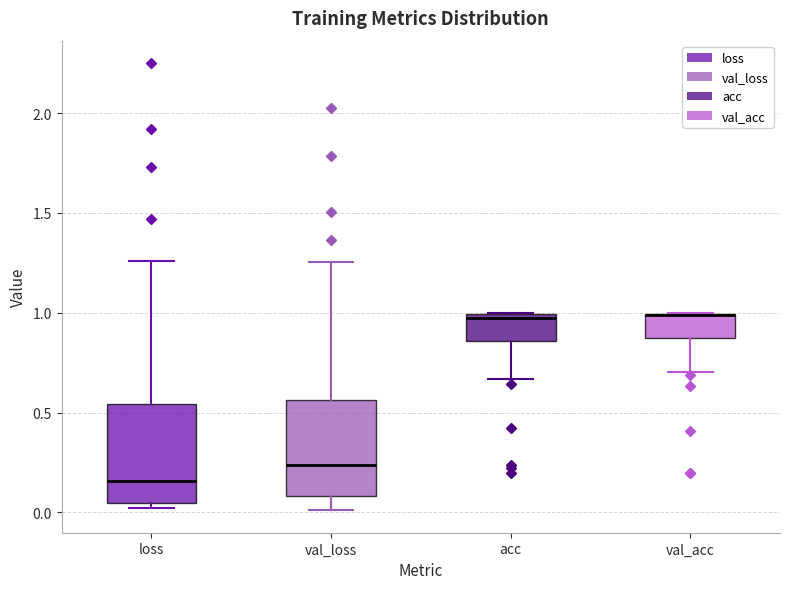

Reading left to right, transcribe this box plot: for each box, give where its median line is, the range the box spans, and where its two whiskers end, as read against the y-axis. The values are not printed on the chart, so give them approximately, as read against the axis.

loss: median 0.15, box 0.05 to 0.55, whiskers 0.00 to 1.25
val_loss: median 0.25, box 0.10 to 0.55, whiskers 0.00 to 1.25
acc: median 0.95, box 0.85 to 1.00, whiskers 0.65 to 1.00
val_acc: median 1.00 (drawn on the box's upper edge), box 0.90 to 1.00, whiskers 0.70 to 1.00